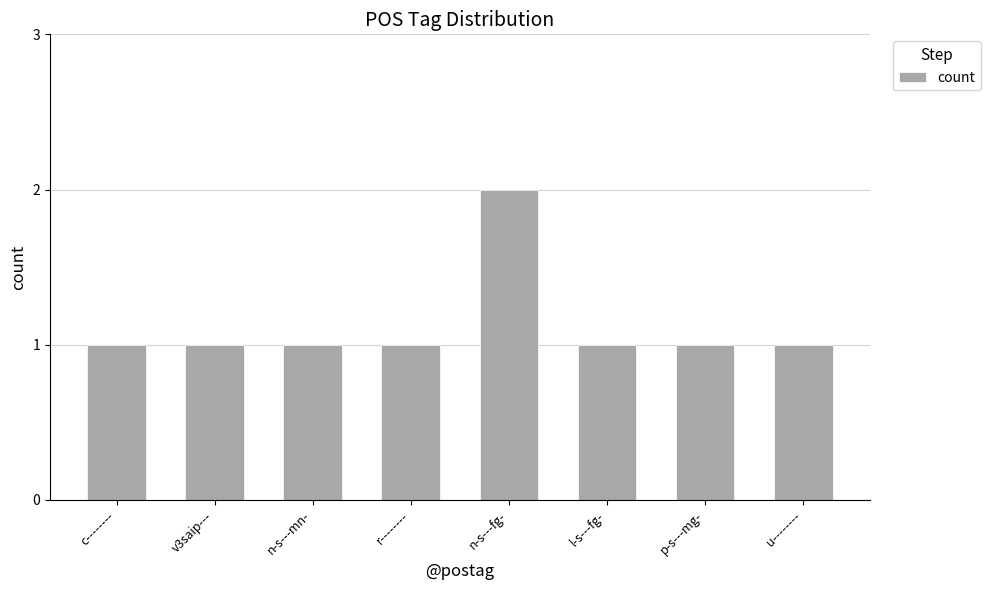

What is the change in value from r-------- to n-s---fg-?

+1